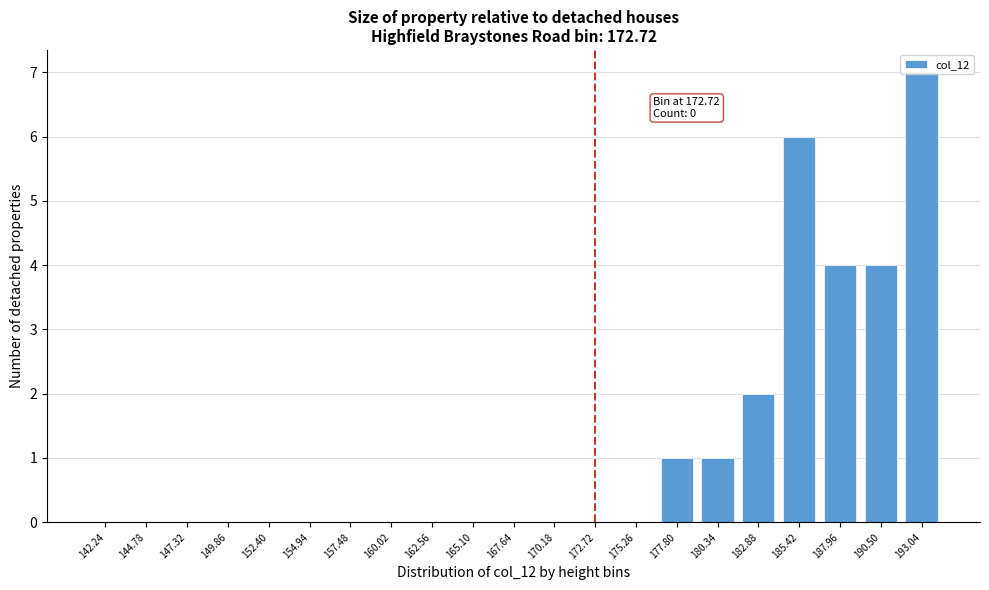

The value at 187.96 is 4. True or false?

True